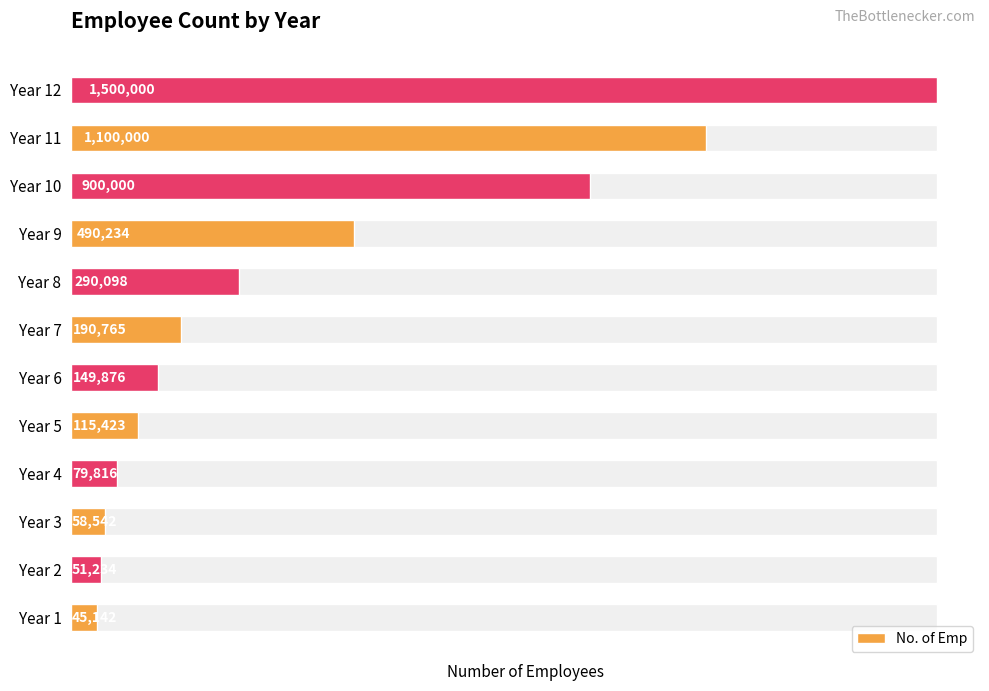

True or false: the data shows 45142 at Year 1.

True